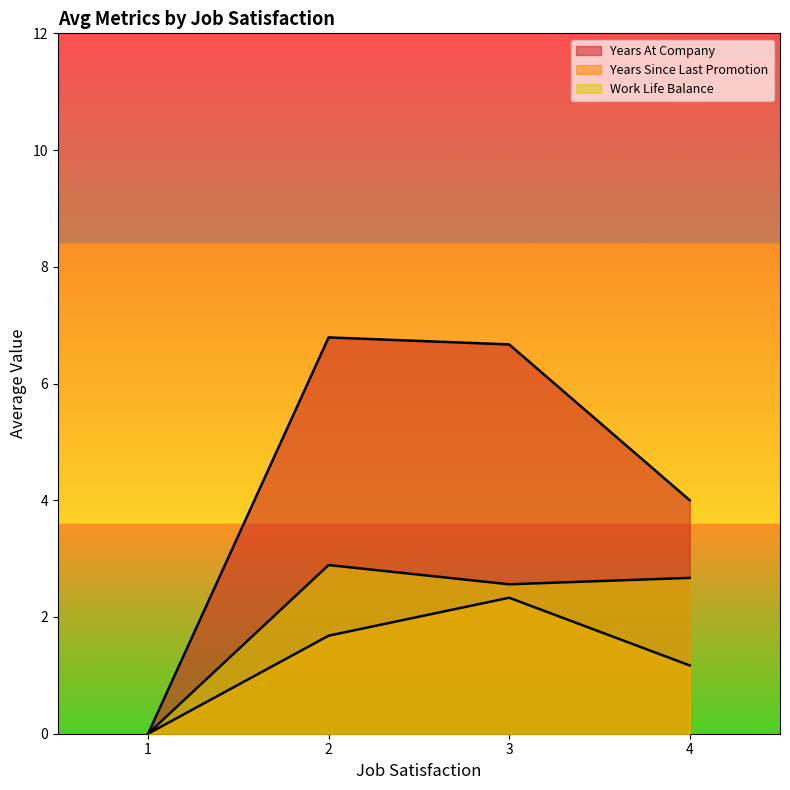

How many lines are shown in the chart?

3